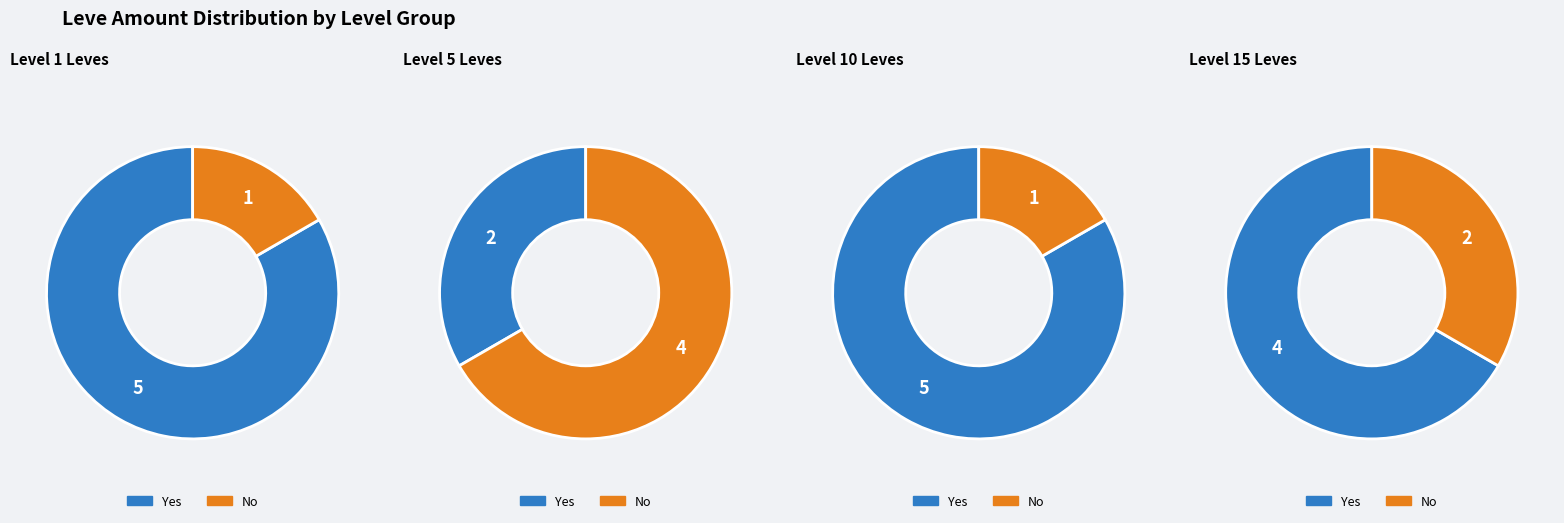

Does Level 5 represent more than half of the total?

No